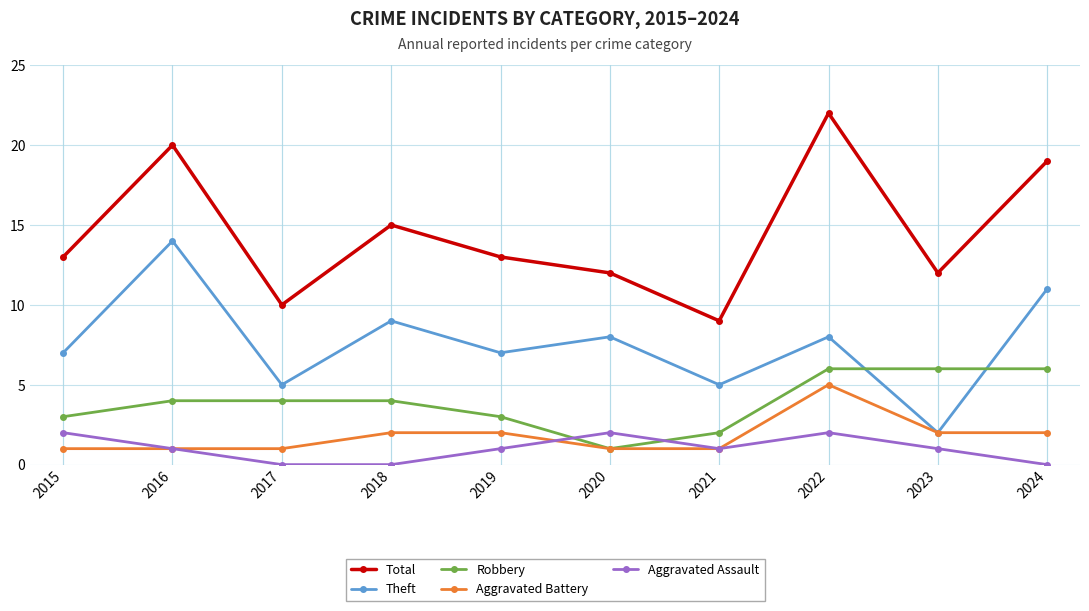

What is the sum of all Total values?

145